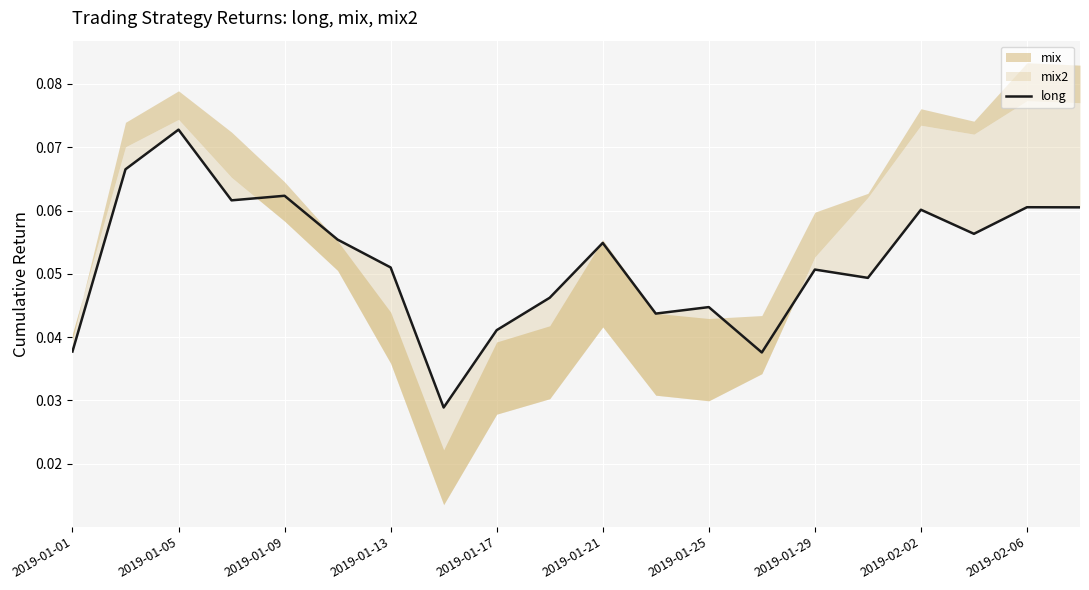

Is this an area chart (filled region under the line)?

No